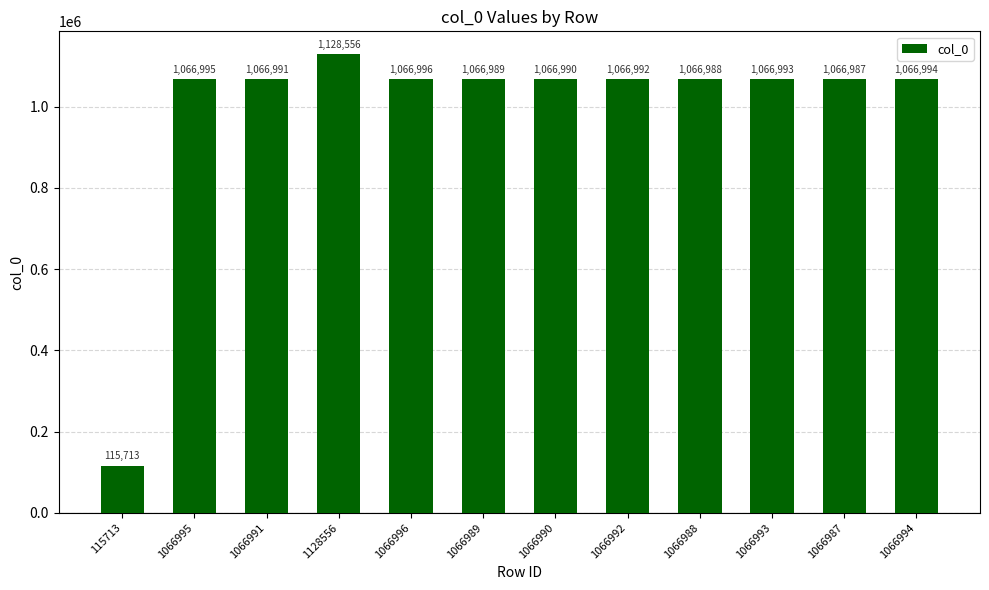

What is the smallest value displayed?

115713